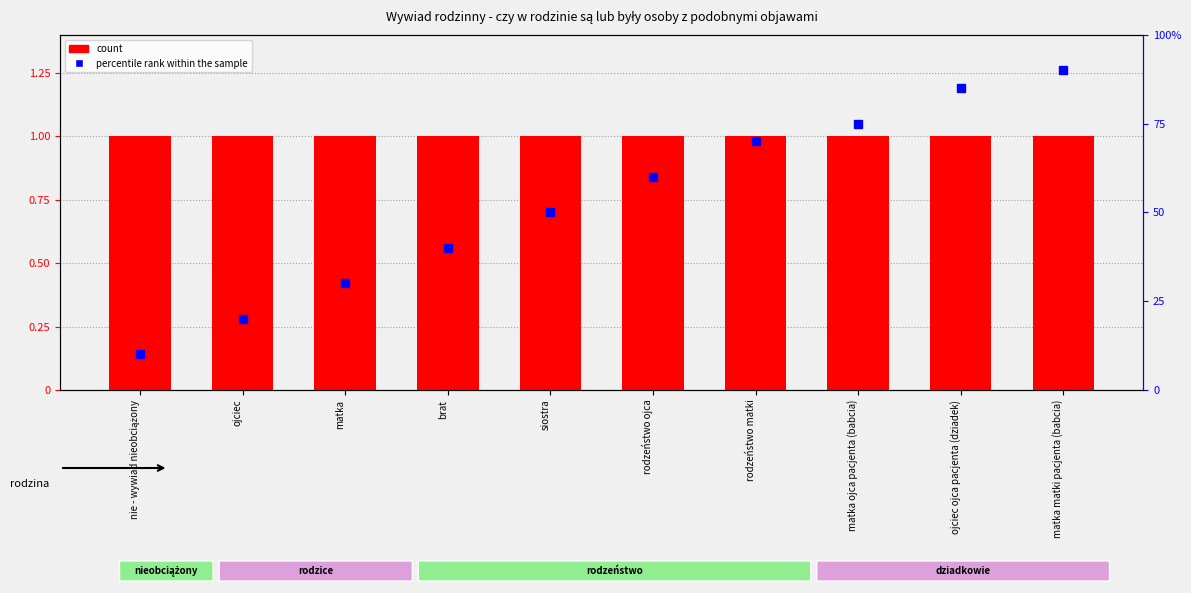

Reading right to left, transcribe all the data shown in this chart.

count: matka matki pacjenta (babcia)=1	ojciec ojca pacjenta (dziadek)=1	matka ojca pacjenta (babcia)=1	rodzeństwo matki=1	rodzeństwo ojca=1	siostra=1	brat=1	matka=1	ojciec=1	nie - wywiad nieobciążony=1
percentile rank within the sample: matka matki pacjenta (babcia)=90	ojciec ojca pacjenta (dziadek)=85	matka ojca pacjenta (babcia)=75	rodzeństwo matki=70	rodzeństwo ojca=60	siostra=50	brat=40	matka=30	ojciec=20	nie - wywiad nieobciążony=10